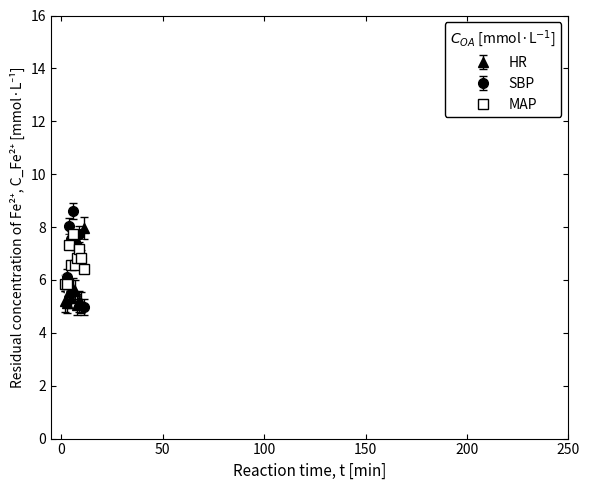

What is the minimum value shown in the chart?

5.0